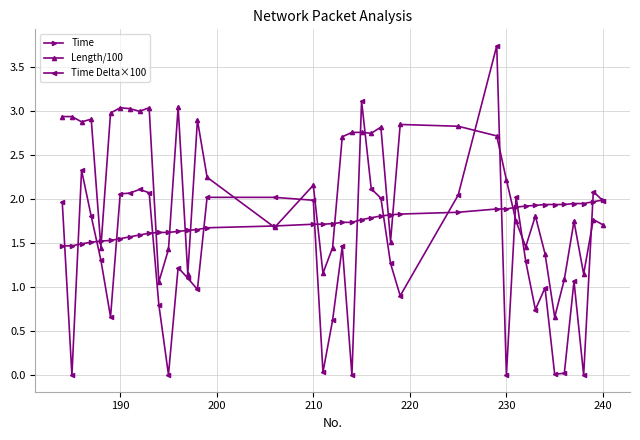

Which series has the largest range (max minus min)?

Time Delta×100